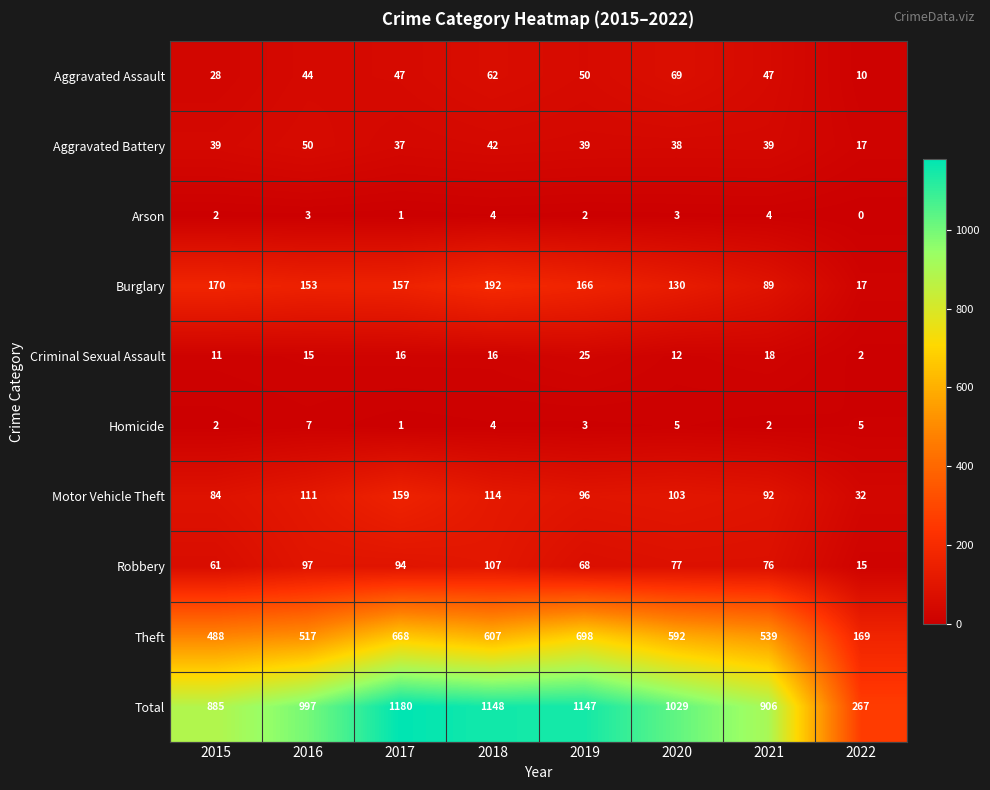

Read the Theft value at 2018.

607